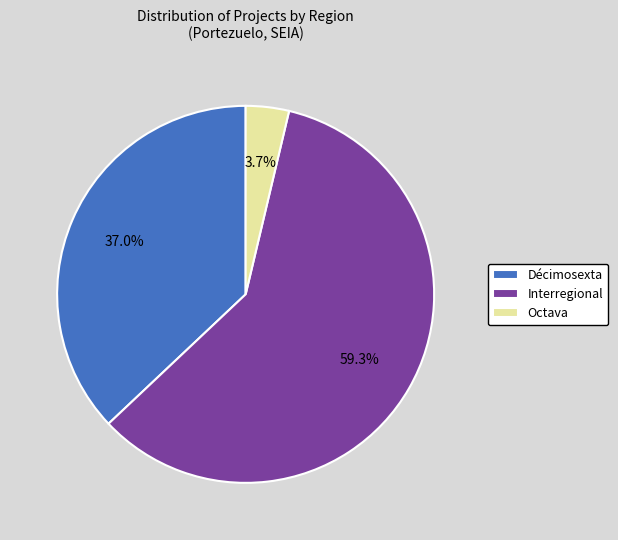

Rank the categories by value from highest to lowest.

Interregional, Décimosexta, Octava